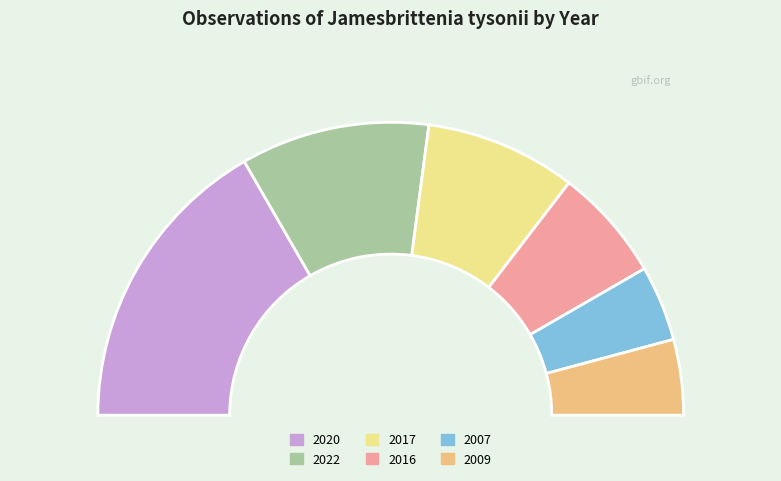

The 2020 slice represents 43% of the pie. True or false?

False